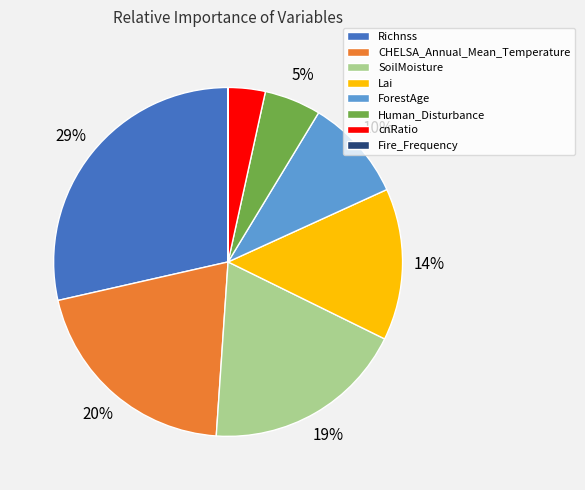

To the nearest percent, what portion does Lai represent?

14%